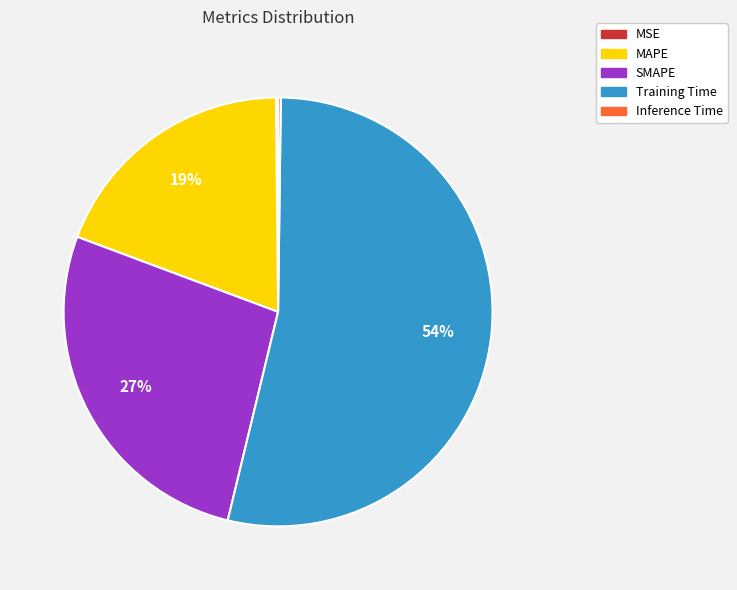

Which category has the biggest portion of the pie?

Training Time